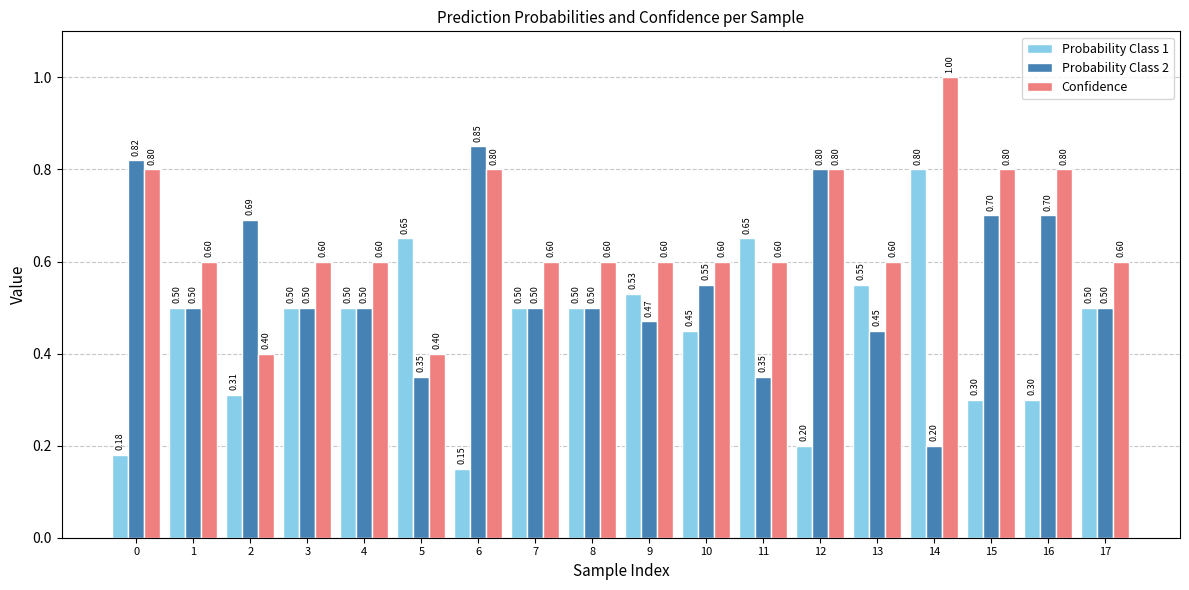

At which category does the chart reach its minimum across all series?

6